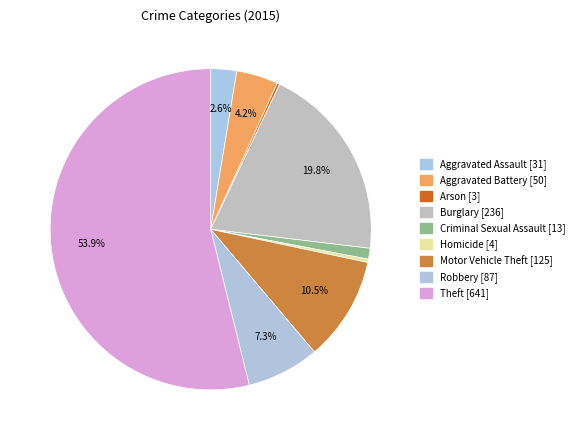

Is it true that Criminal Sexual Assault is 1% of the pie?

True